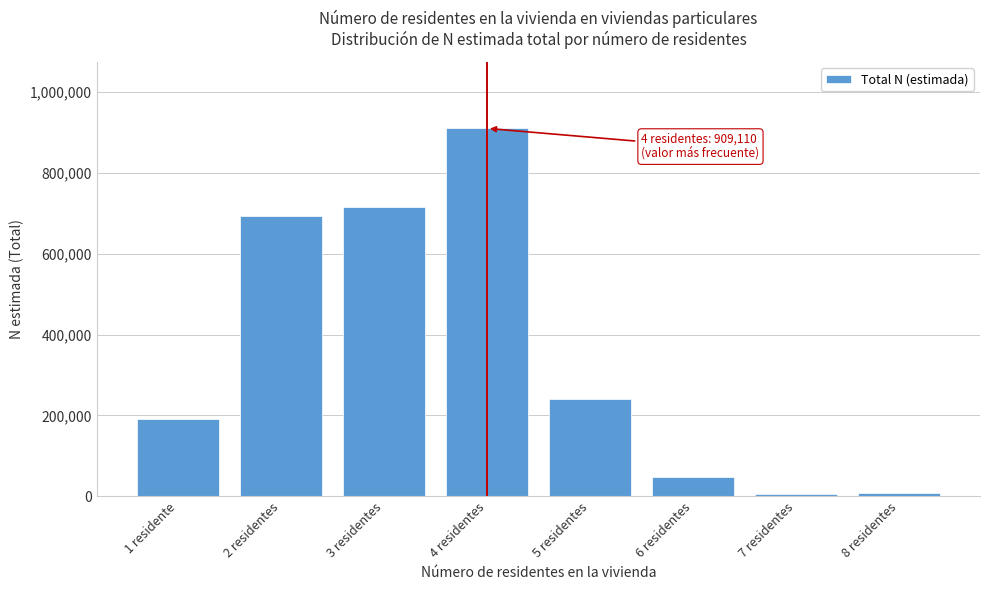

At which category does the chart reach its peak across all series?

4 residentes